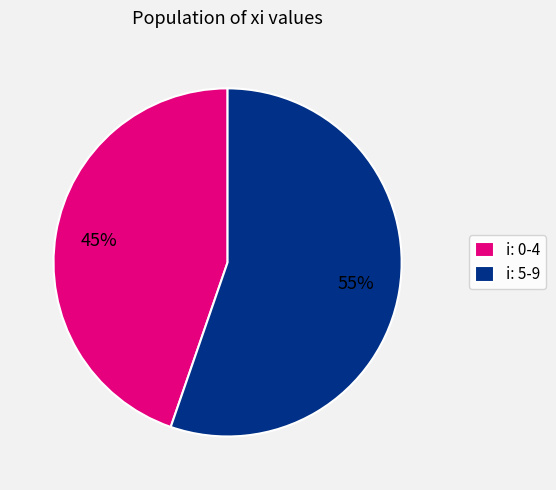

Is the sum of i: 5-9 and i: 0-4 greater than half?

Yes